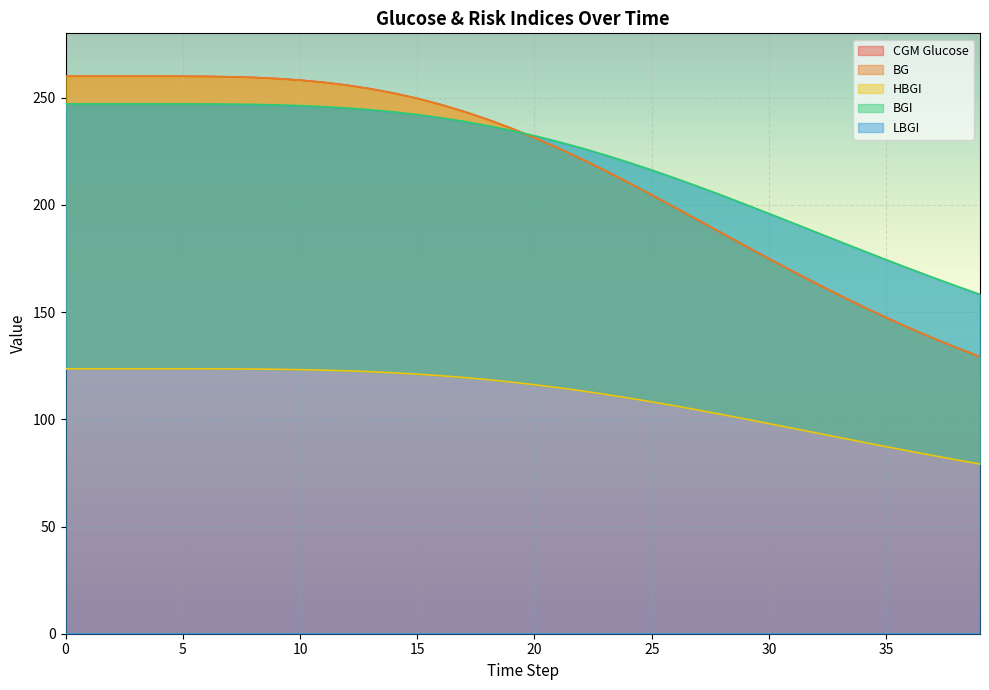

At which label is HBGI closest to 101?

29